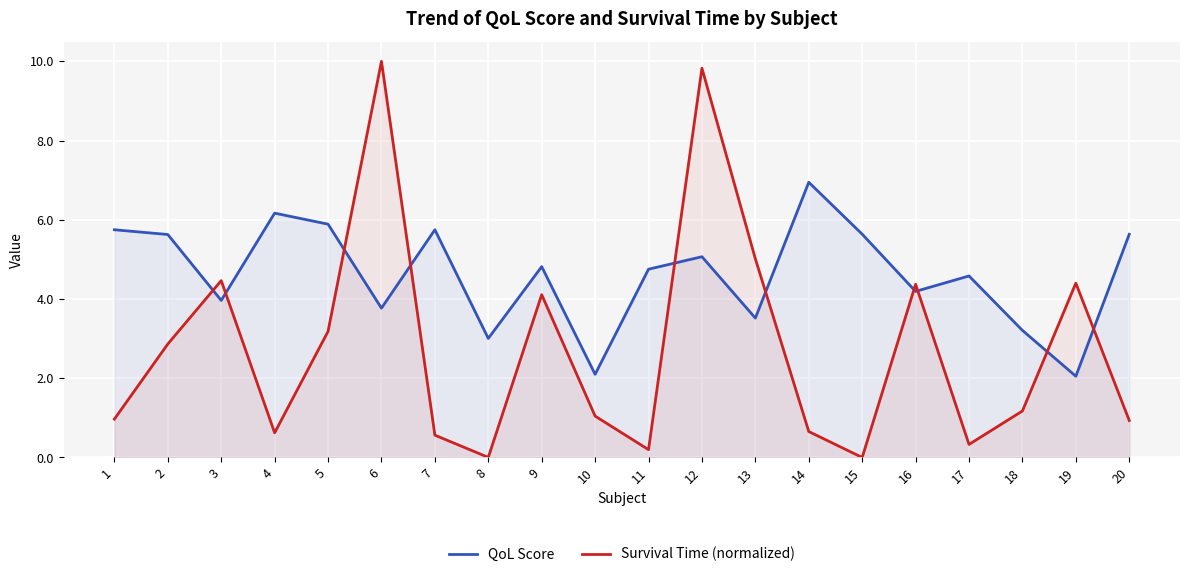

What is the sum of the Survival Time (normalized) values at 4 and 10?

1.7